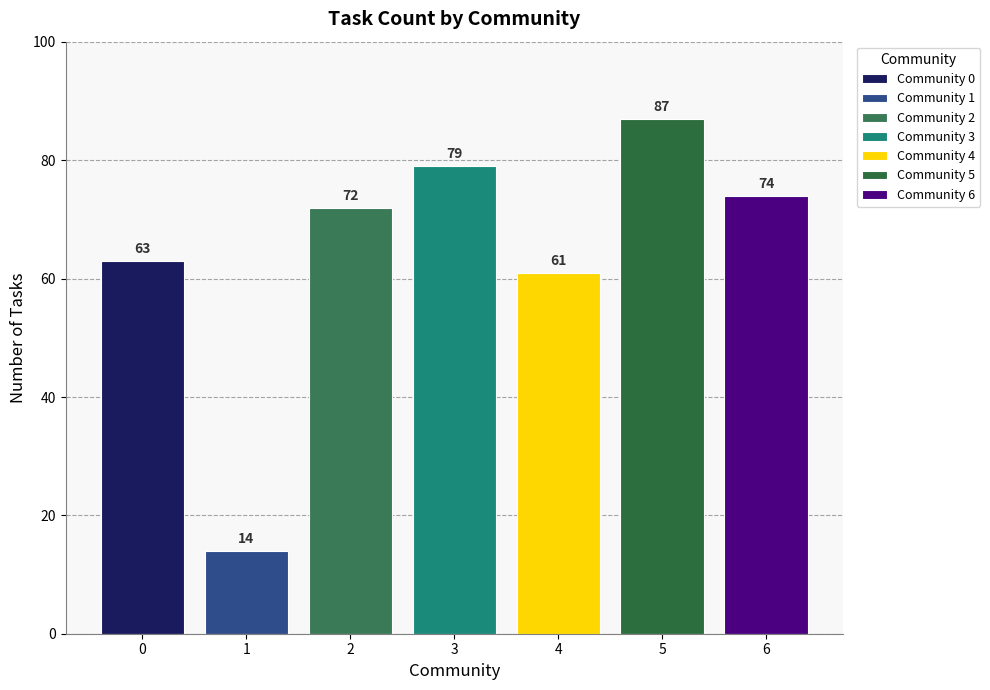

Are the bars horizontal?

No